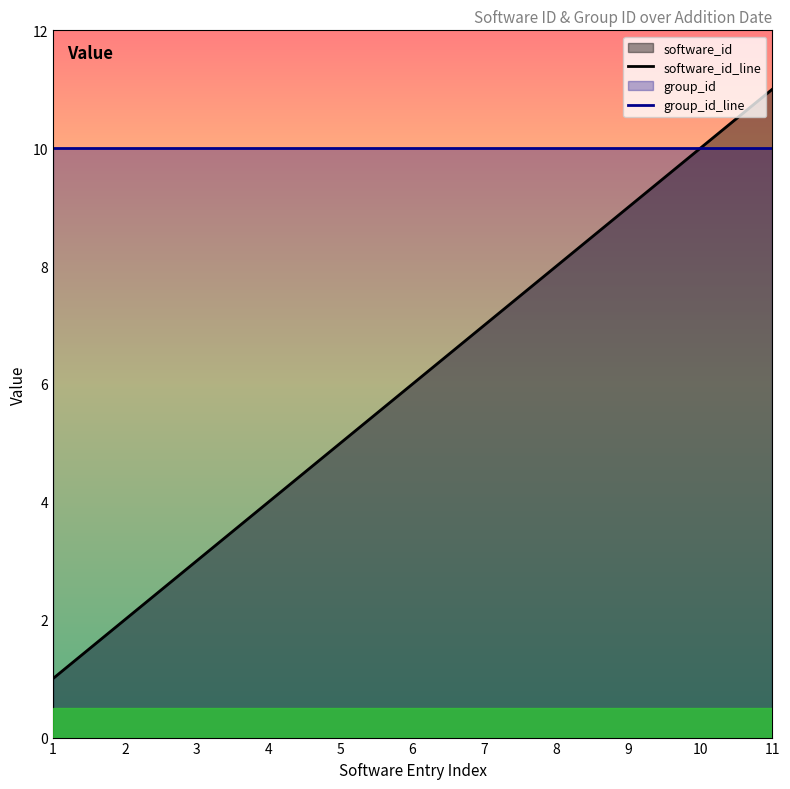

Which series has the largest range (max minus min)?

software_id_line